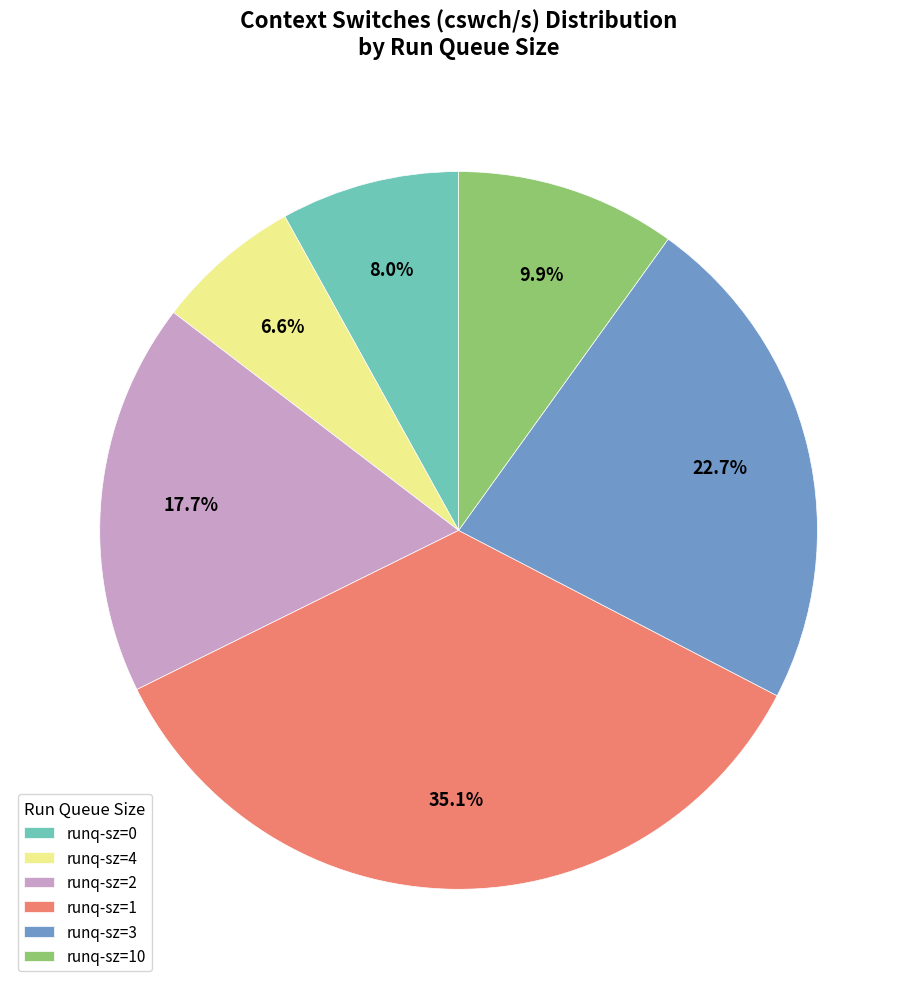

Is there any slice that represents more than half of the pie?

No